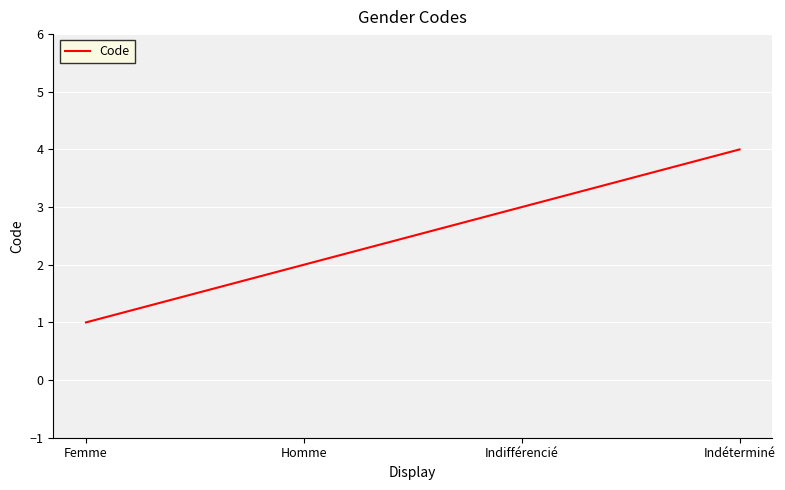

List the labels in order of value, smallest first.

Femme, Homme, Indifférencié, Indéterminé